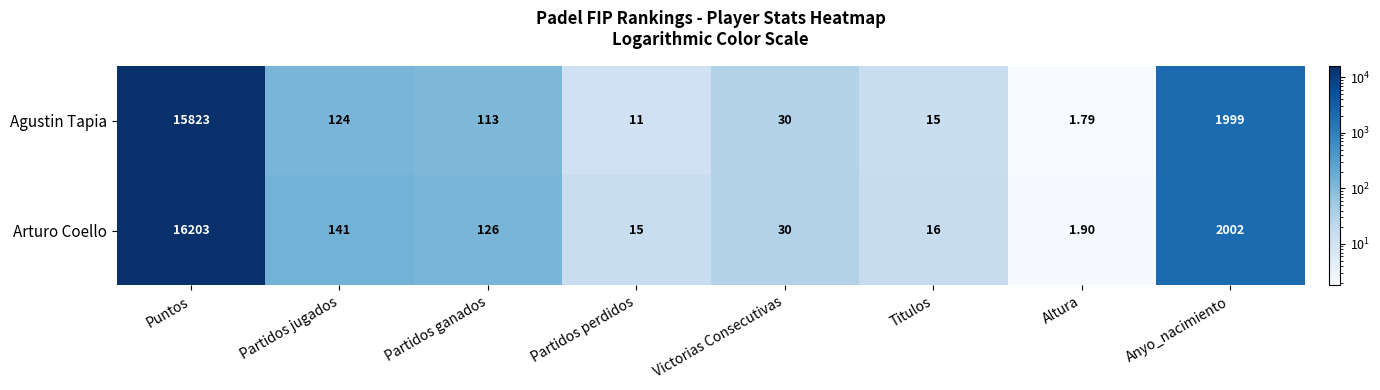

Which category has the highest value across all series?

Puntos